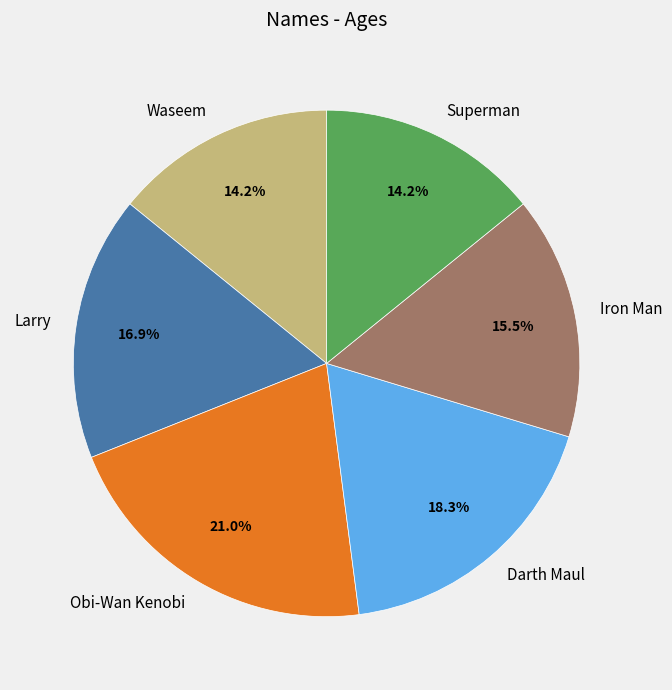

To the nearest percent, what portion does Larry represent?

17%